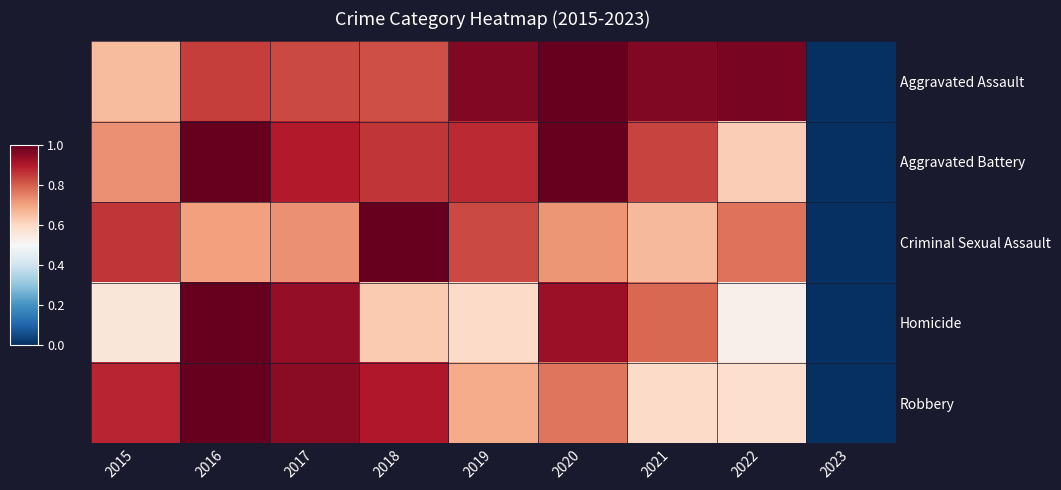

Reading right to left, list all the values displayed in this chart.

Aggravated Assault: 2023=0.0	2022=1.0	2021=1.0	2020=1.0	2019=1.0	2018=0.8	2017=0.8	2016=0.8	2015=0.7
Aggravated Battery: 2023=0.0	2022=0.6	2021=0.8	2020=1.0	2019=0.9	2018=0.9	2017=0.9	2016=1.0	2015=0.7
Criminal Sexual Assault: 2023=0.0	2022=0.8	2021=0.7	2020=0.7	2019=0.8	2018=1.0	2017=0.7	2016=0.7	2015=0.9
Homicide: 2023=0.0	2022=0.5	2021=0.8	2020=0.9	2019=0.6	2018=0.6	2017=0.9	2016=1.0	2015=0.6
Robbery: 2023=0.0	2022=0.6	2021=0.6	2020=0.8	2019=0.7	2018=0.9	2017=0.9	2016=1.0	2015=0.9